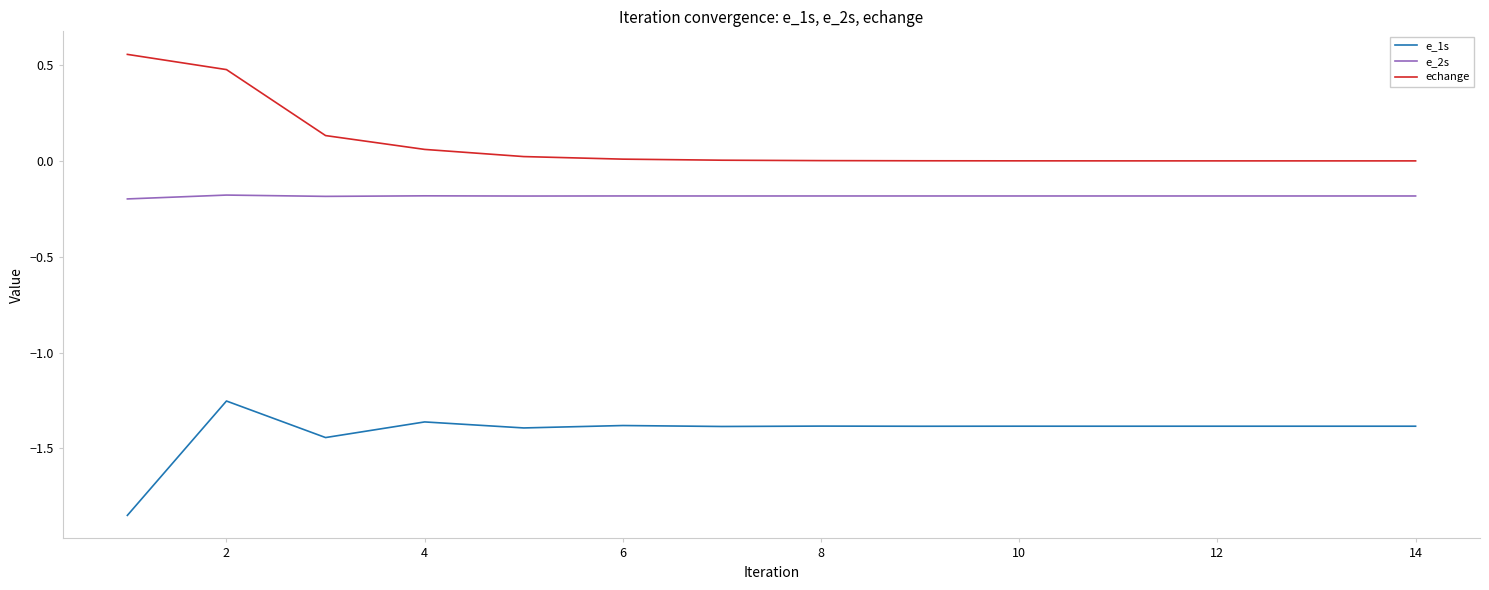

Which series has the largest total across all categories?

echange